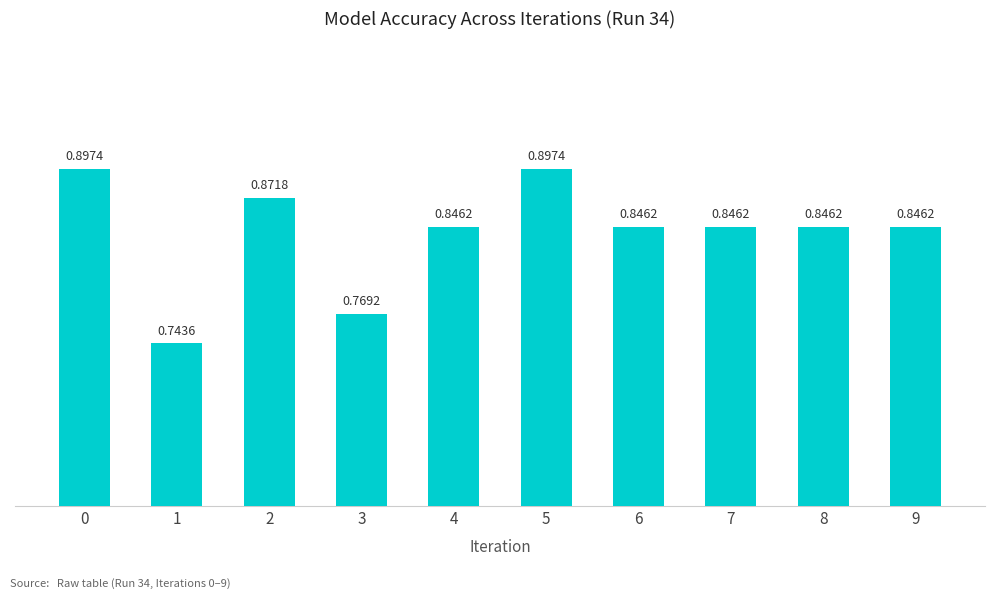

How many values are between 0 and 1?

10